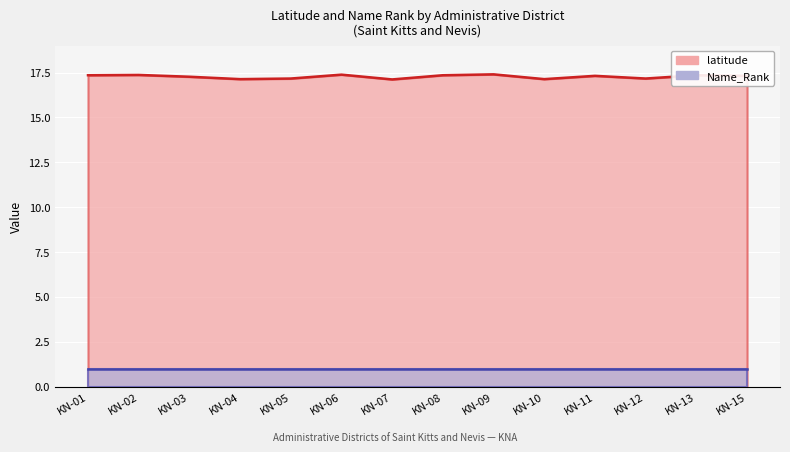

Which label corresponds to the largest value in the chart?

KN-09